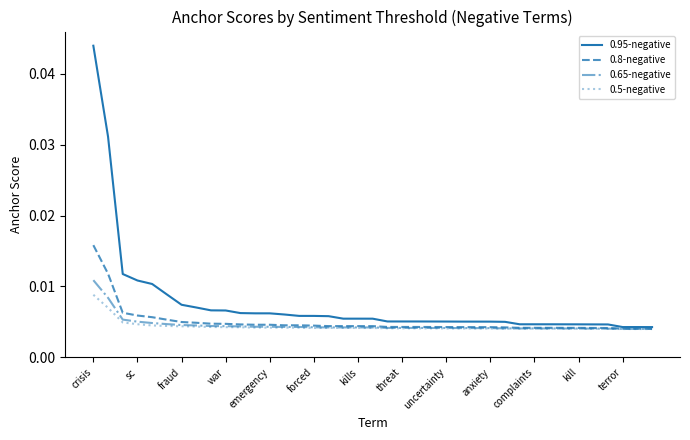

What are all the series names shown in the legend?

0.95-negative, 0.8-negative, 0.65-negative, 0.5-negative